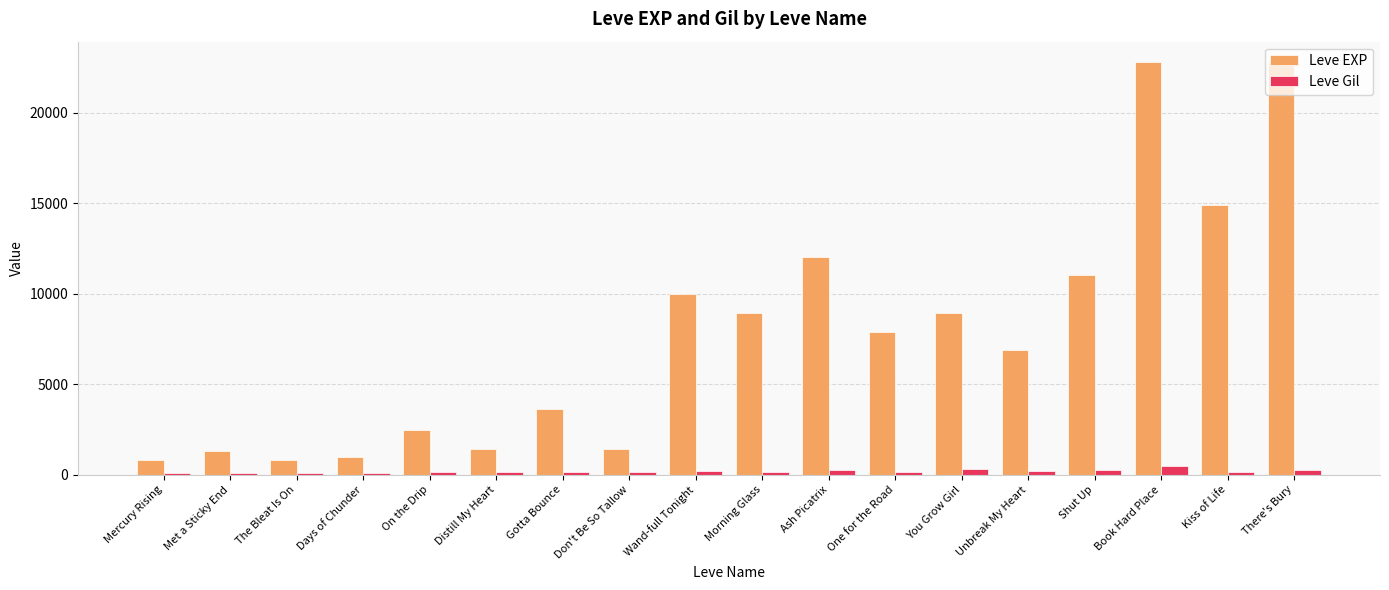

How many distinct data groups are displayed?

2